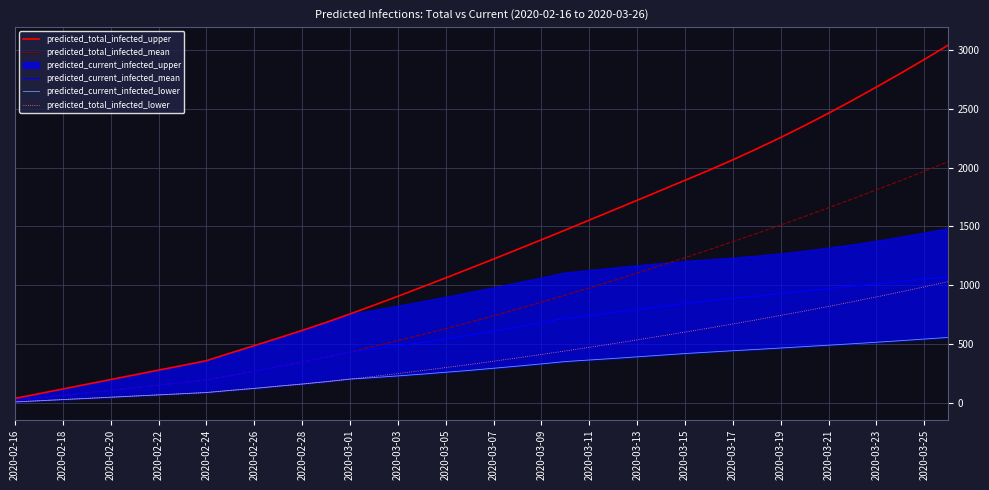

True or false: predicted_current_infected_mean and predicted_total_infected_lower cross at least once.

False